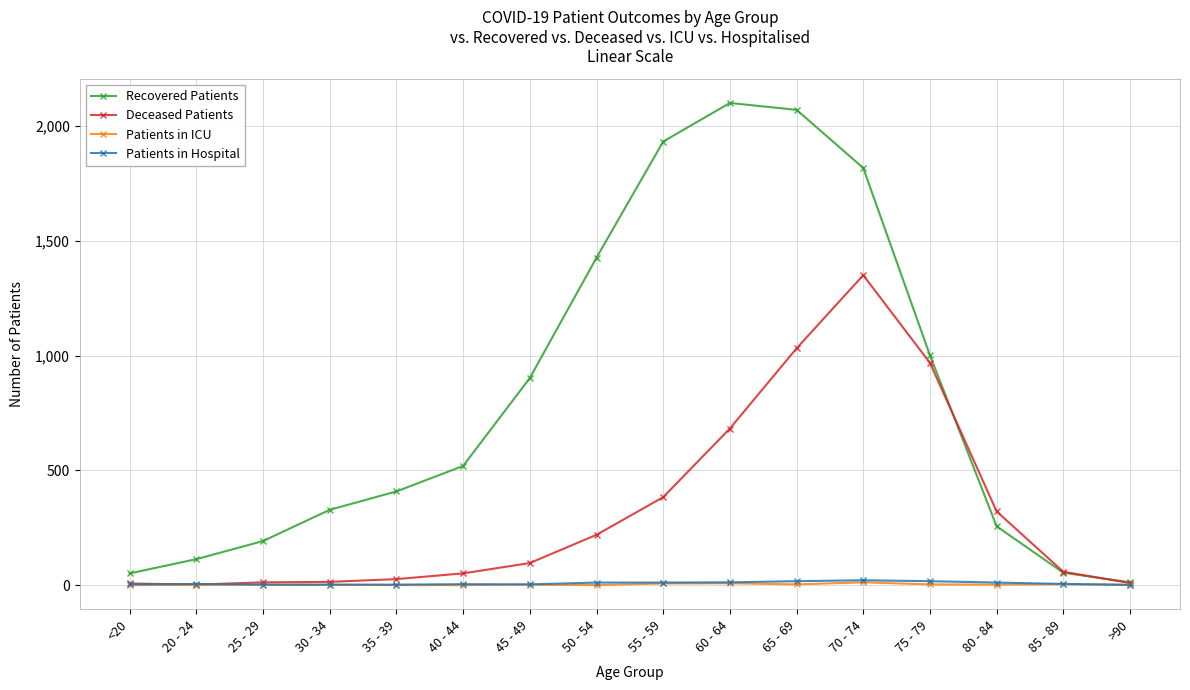

What is the minimum value for Patients in Hospital?

1